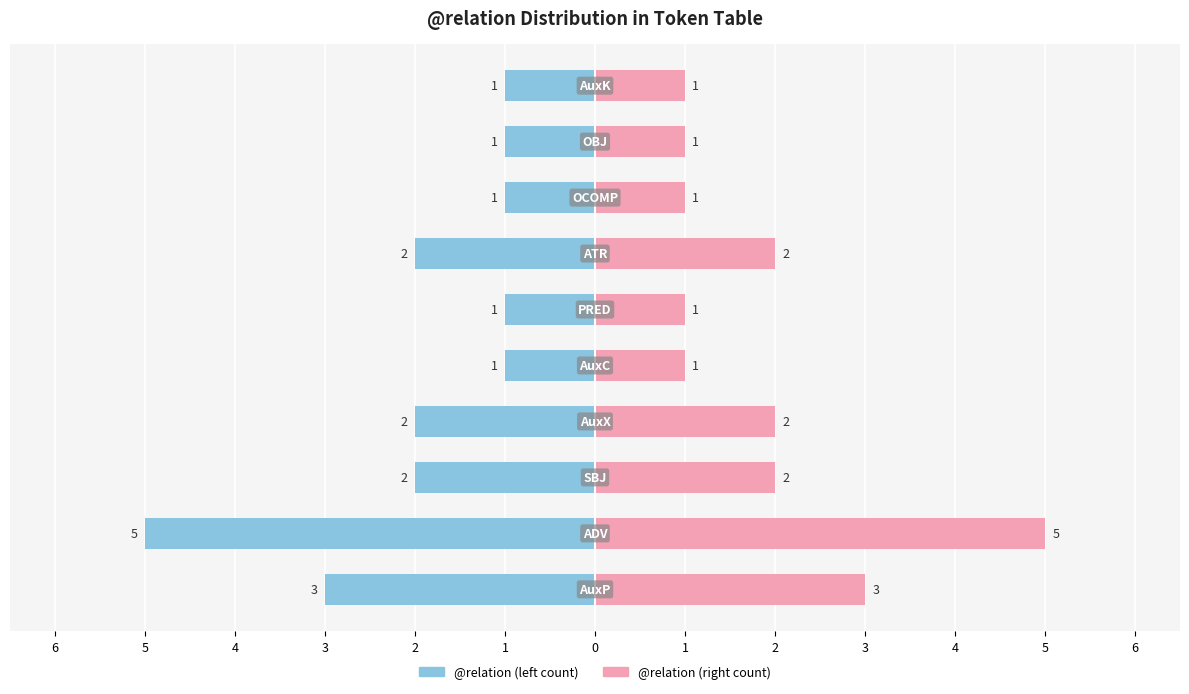

Rank the series by their average value, from lowest to highest.

Count (left), Count (right)